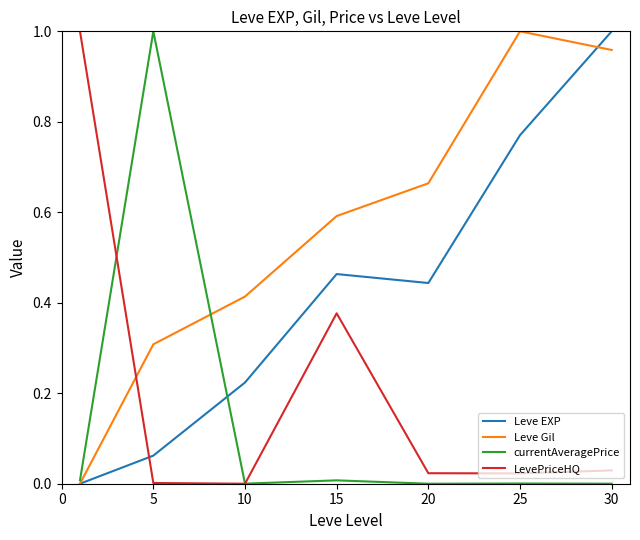

Which series has the largest total across all categories?

Leve Gil